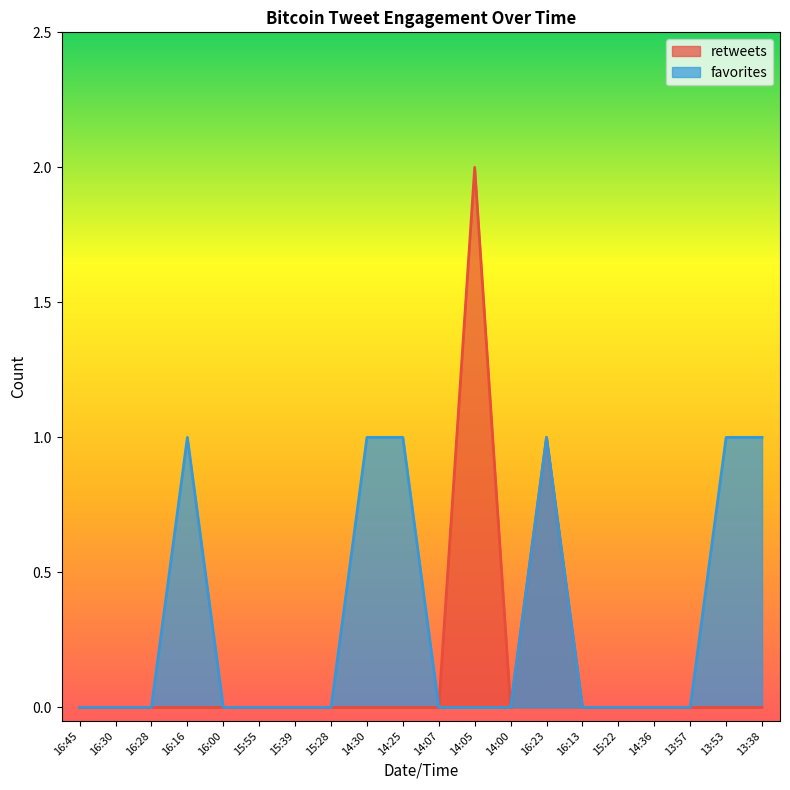

Reading left to right, list all the values displayed in this chart.

retweets: 16:45=0	16:30=0	16:28=0	16:16=0	16:00=0	15:55=0	15:39=0	15:28=0	14:30=0	14:25=0	14:07=0	14:05=2	14:00=0	16:23=1	16:13=0	15:22=0	14:36=0	13:57=0	13:53=0	13:38=0
favorites: 16:45=0	16:30=0	16:28=0	16:16=1	16:00=0	15:55=0	15:39=0	15:28=0	14:30=1	14:25=1	14:07=0	14:05=0	14:00=0	16:23=1	16:13=0	15:22=0	14:36=0	13:57=0	13:53=1	13:38=1